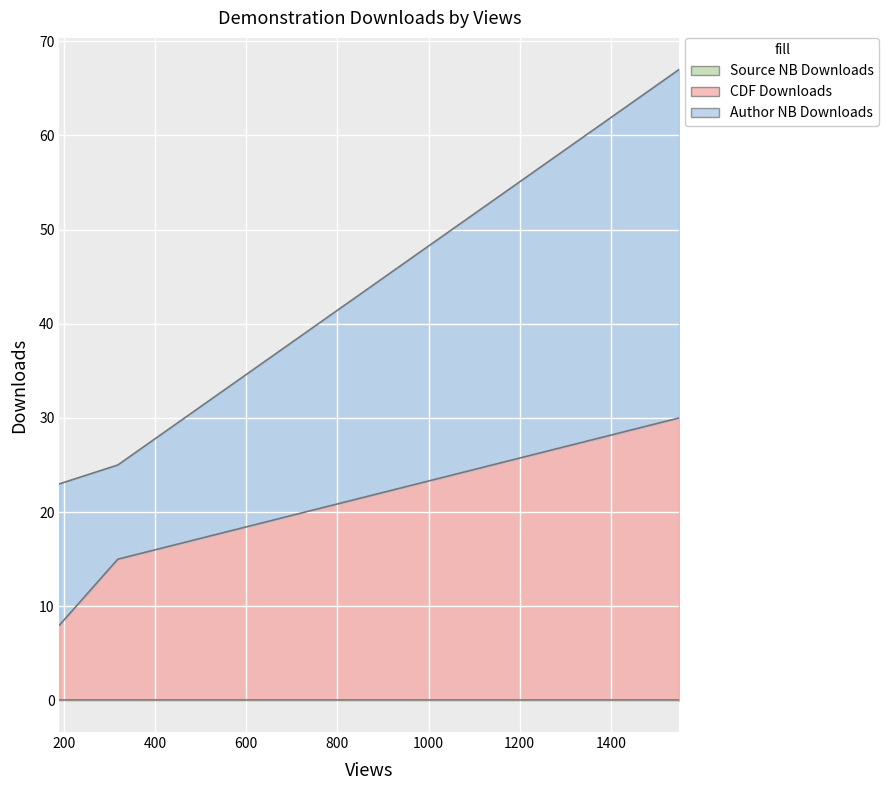

True or false: Author NB Downloads has a value of 25 at 1550.

False